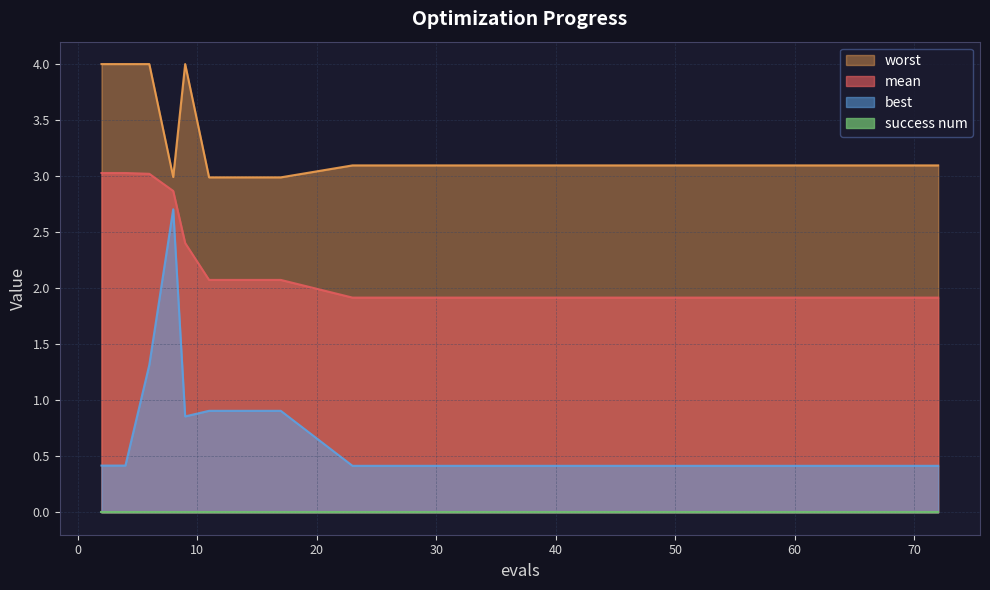

What is the greatest value displayed?

4.0